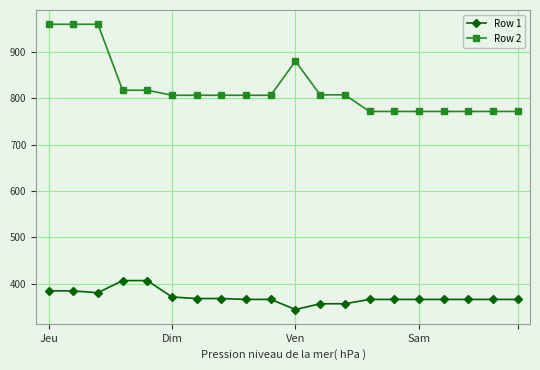

List the series in order of their overall mean, lowest first.

Row 1, Row 2